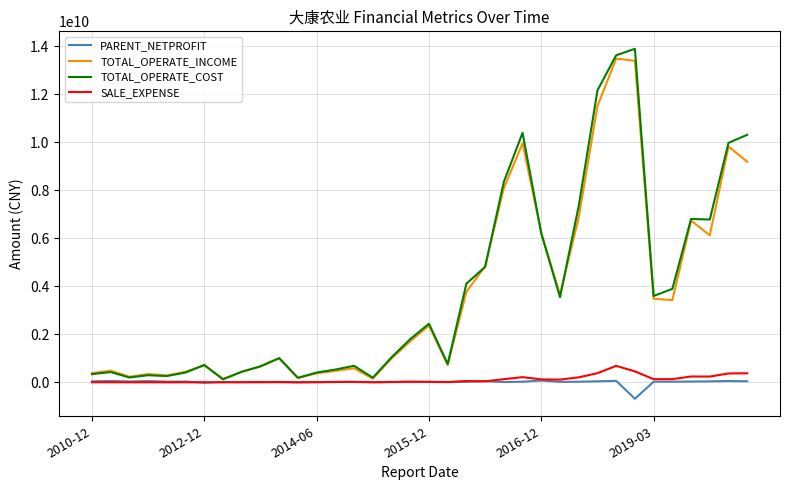

Which series has the widest spread of values?

TOTAL_OPERATE_COST